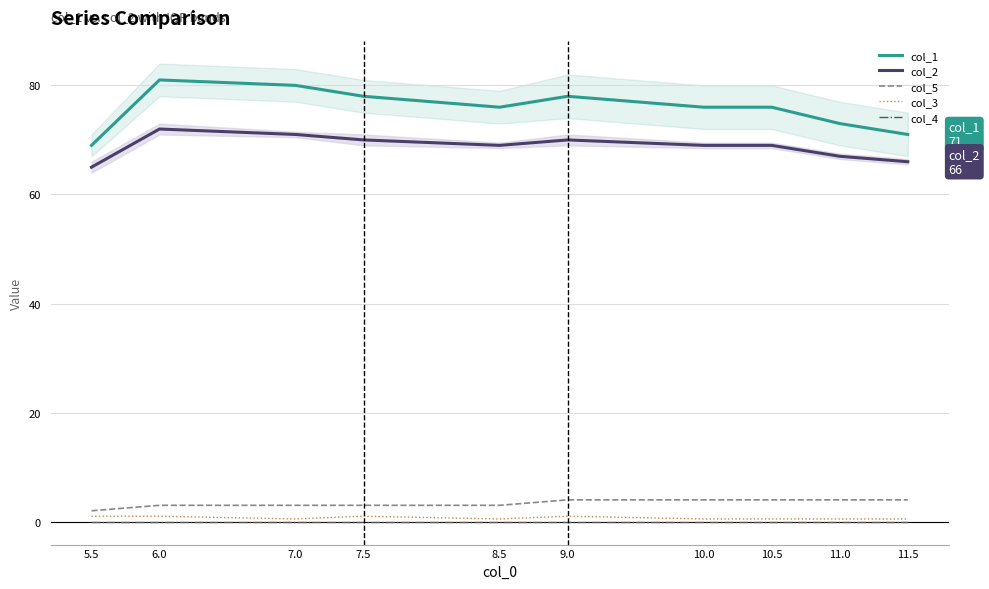

What is the difference between the second highest and minimum values in the col_1 series?

11.0